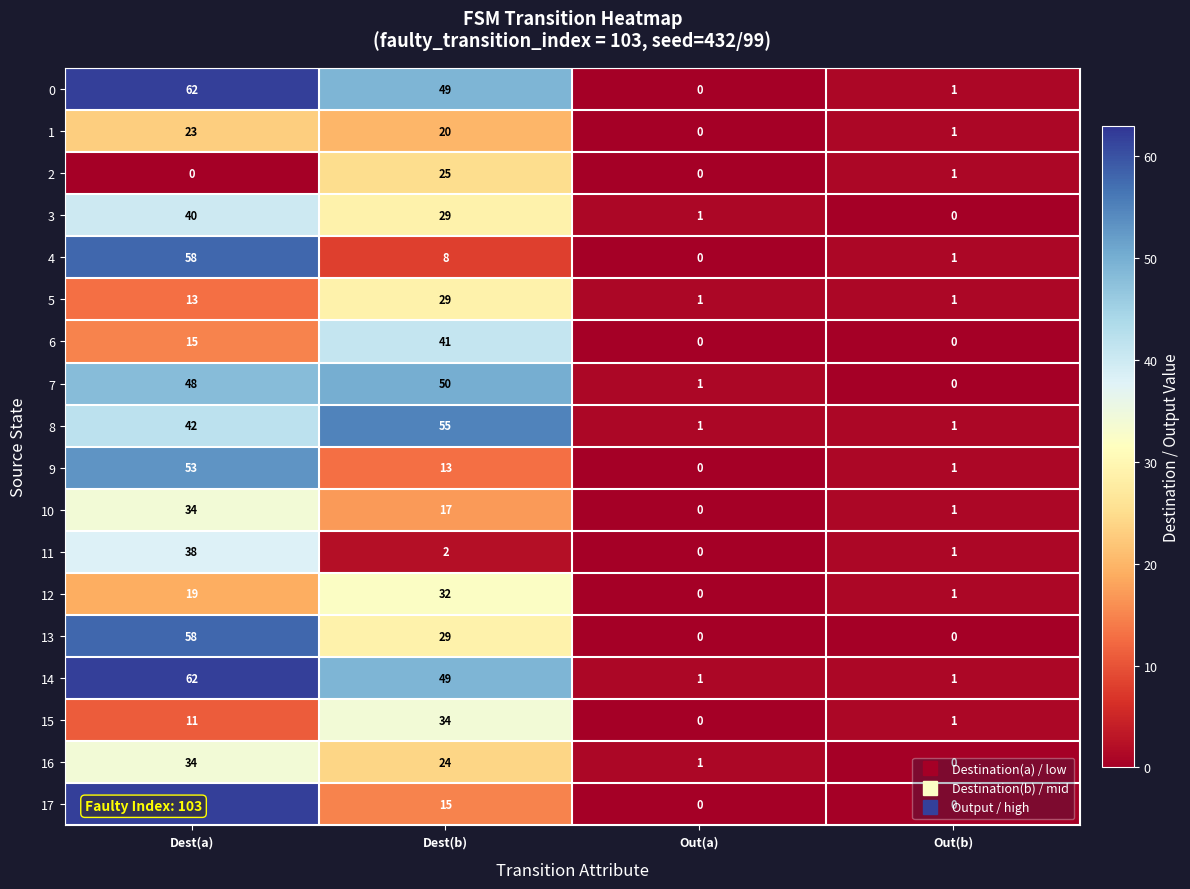

What is the average value of the row_0 series?

28